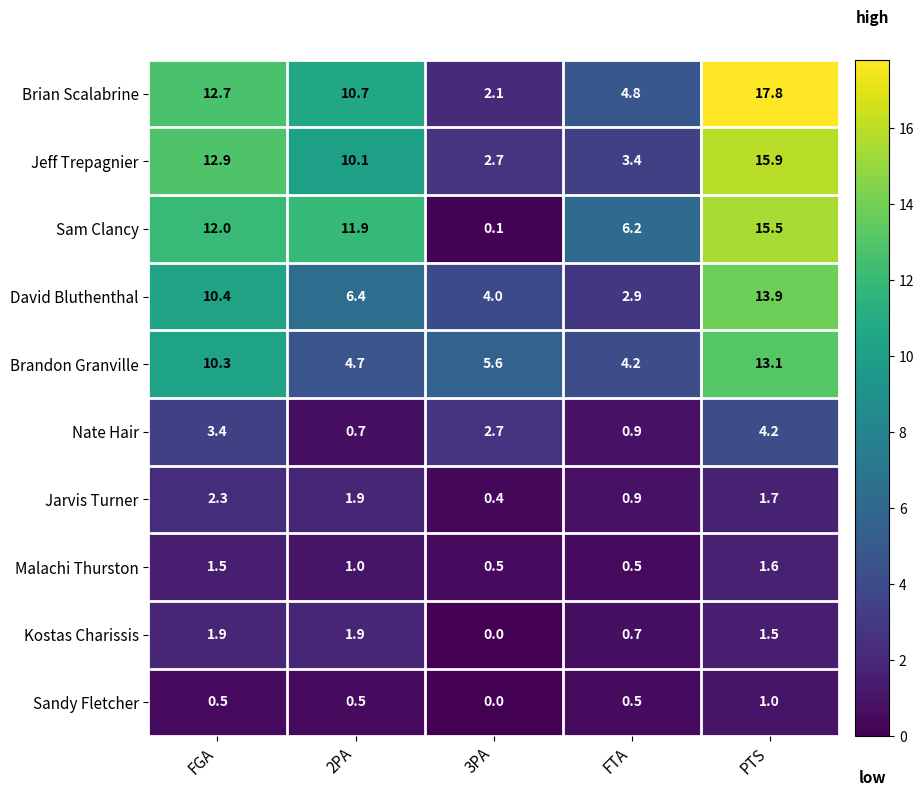

Between FGA and FTA, which series saw the biggest shift?

Jeff Trepagnier